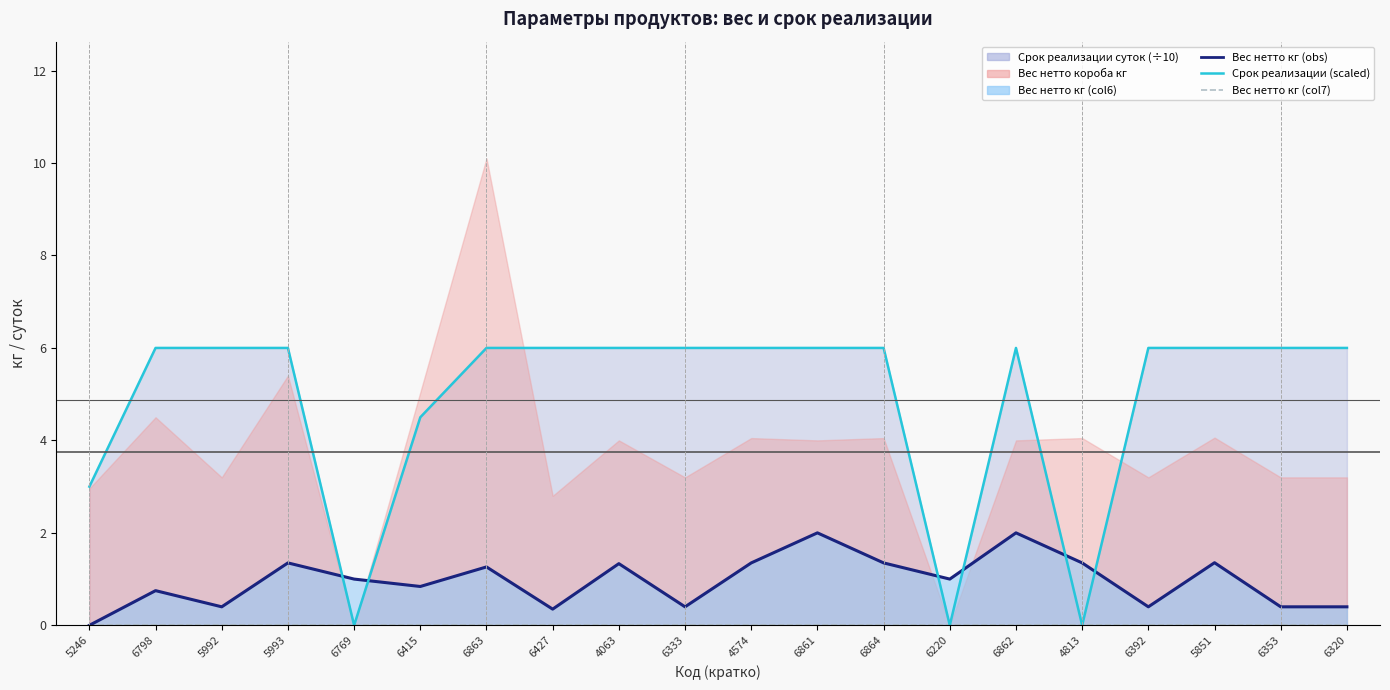

Which series has the largest total across all categories?

Срок реализации суток